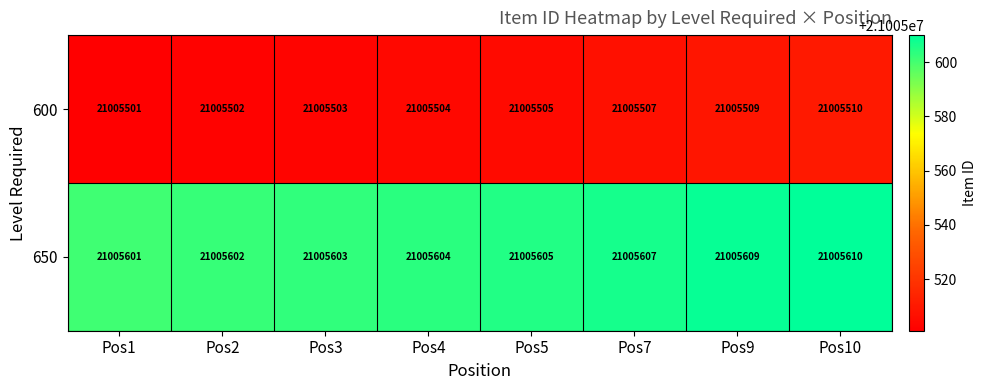

Is it true that 600 equals 21005510 at Pos10?

True